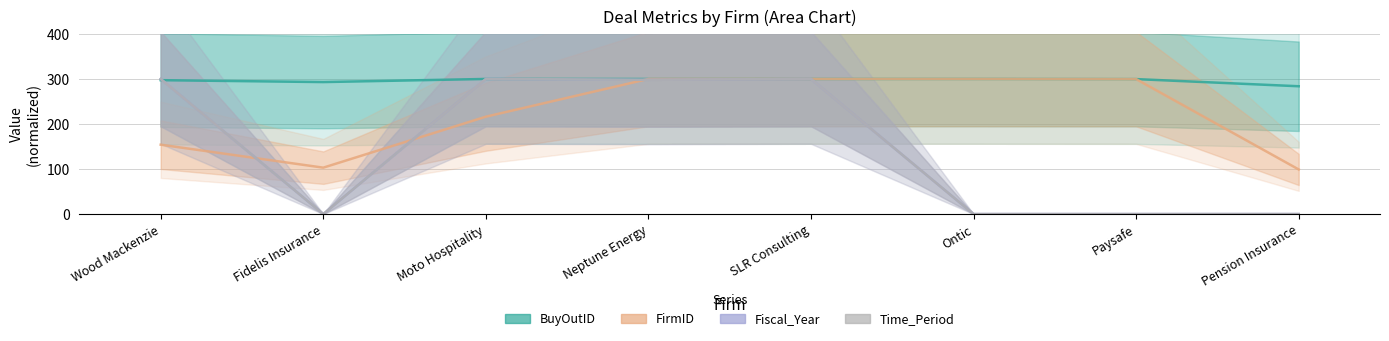

How many interior local peaks does the BuyOutID series have?

2